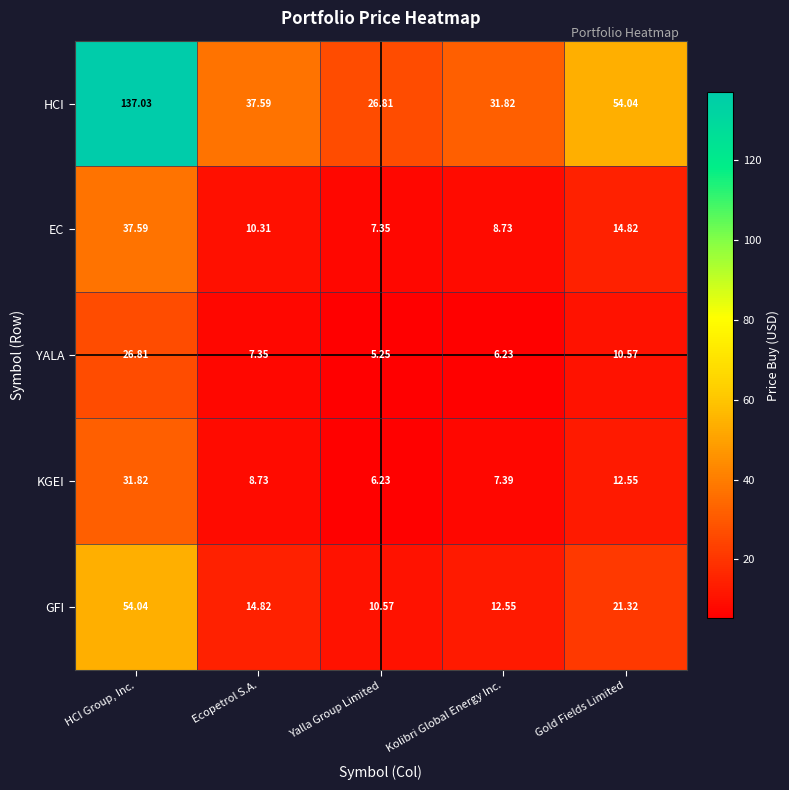

At which category is the sum across all series the highest?

HCI Group, Inc.